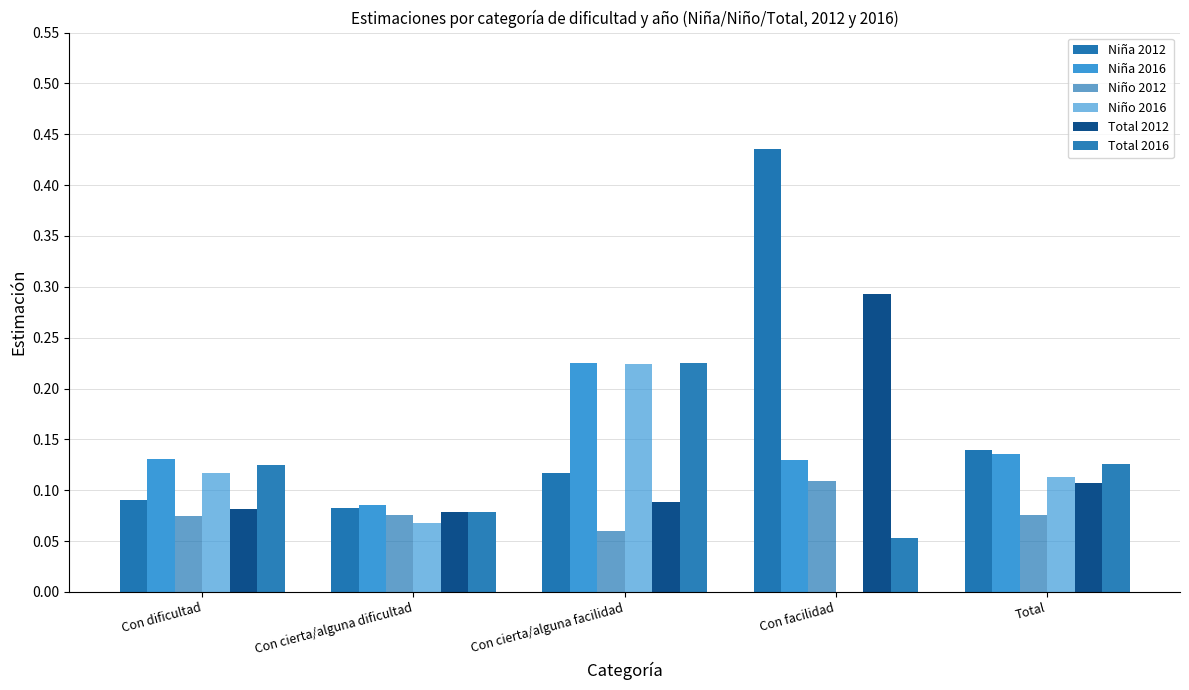

Does the chart contain stacked bars?

No